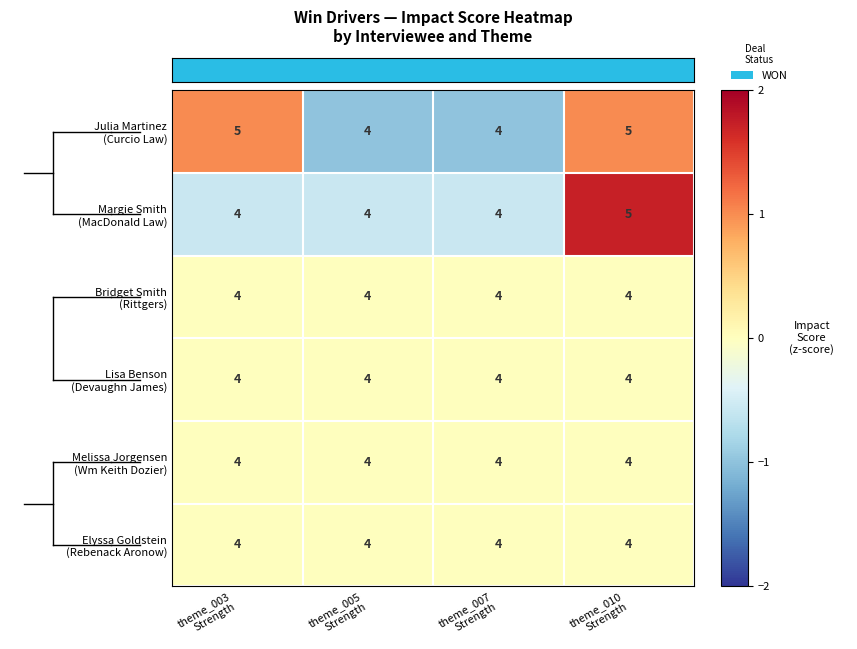

What is the smallest value displayed?

4